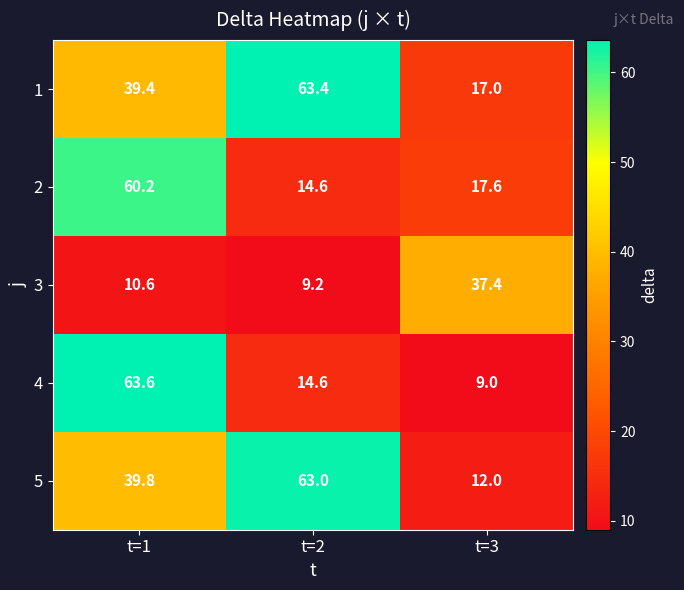

At which label is 1 closest to 40?

t=1